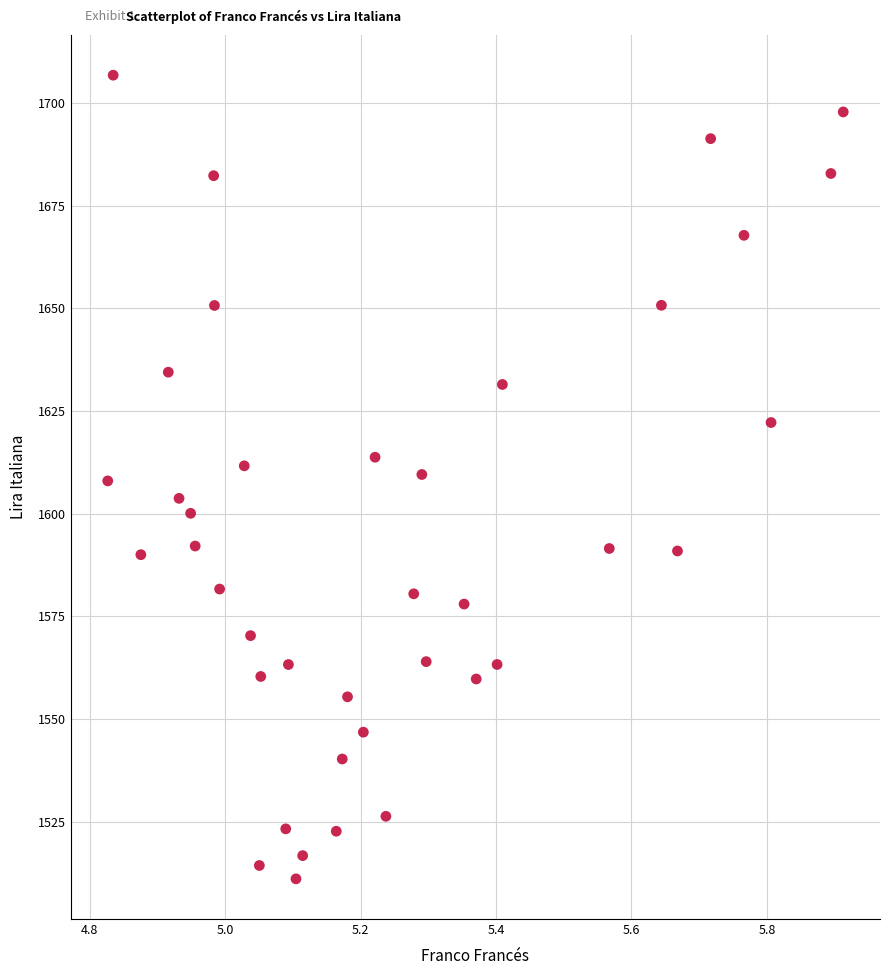

What is the range of X values (max minus min)?

1.1